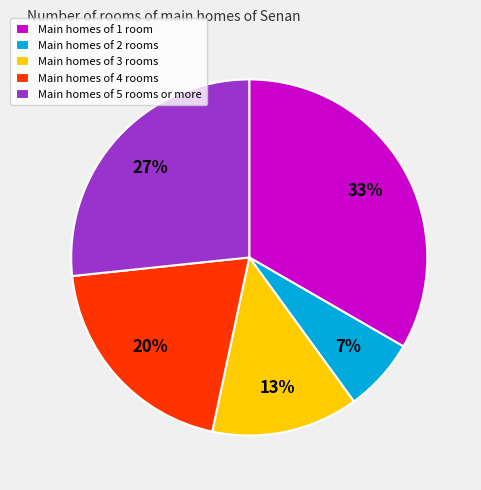

Is Main homes of 1 room the majority of the pie?

No